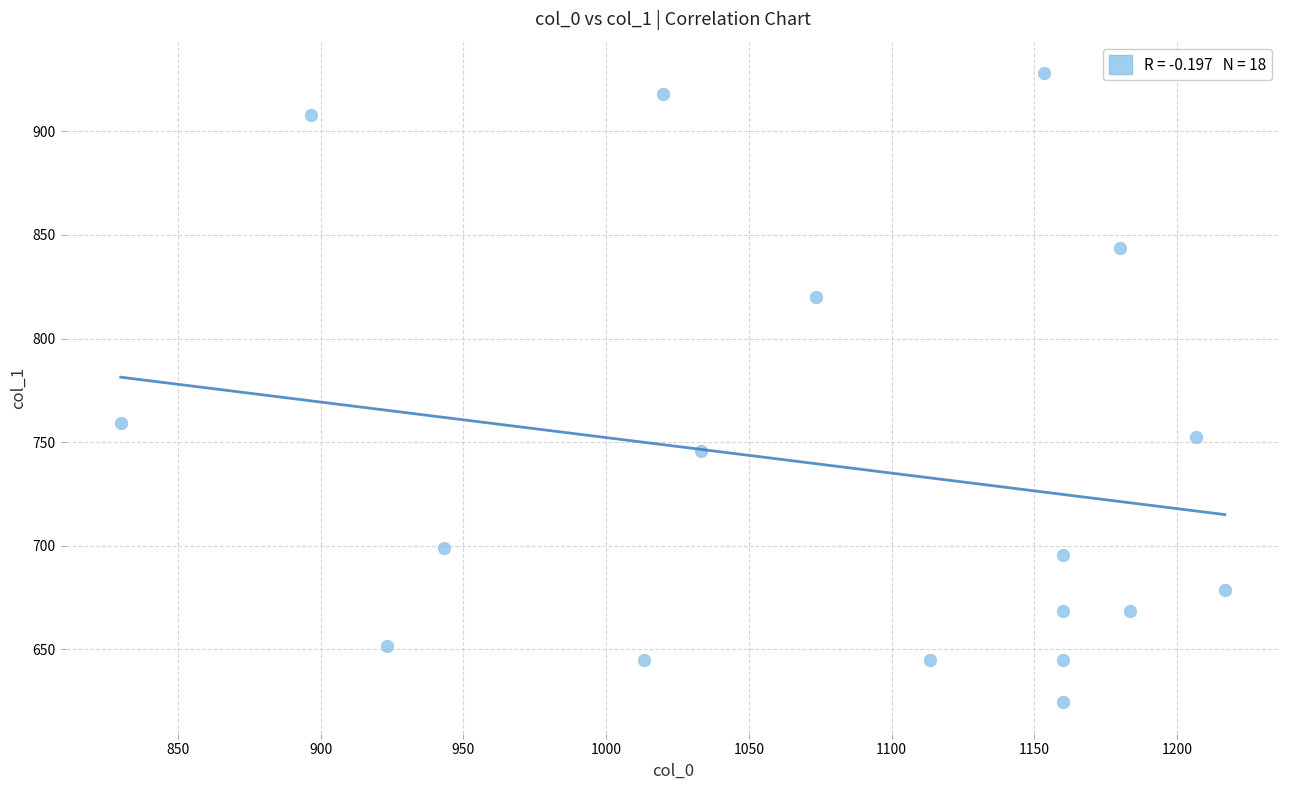

What Y value in the scatter plot is closest to 776?

759.4